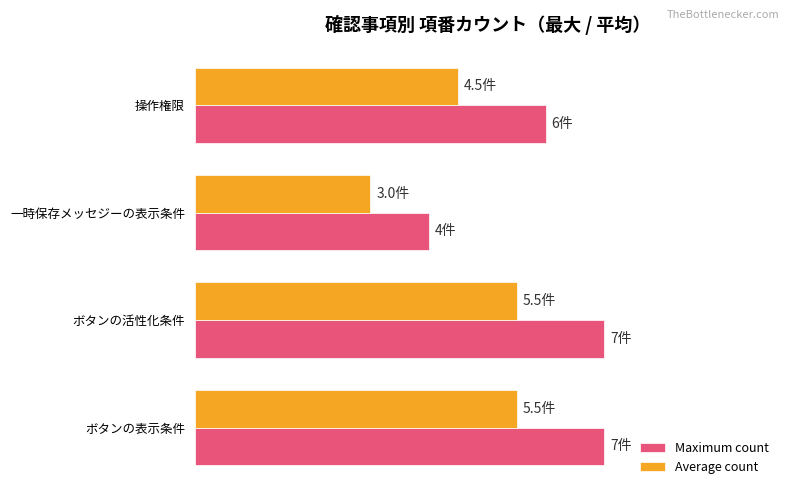

What are all the series names shown in the legend?

Maximum count, Average count